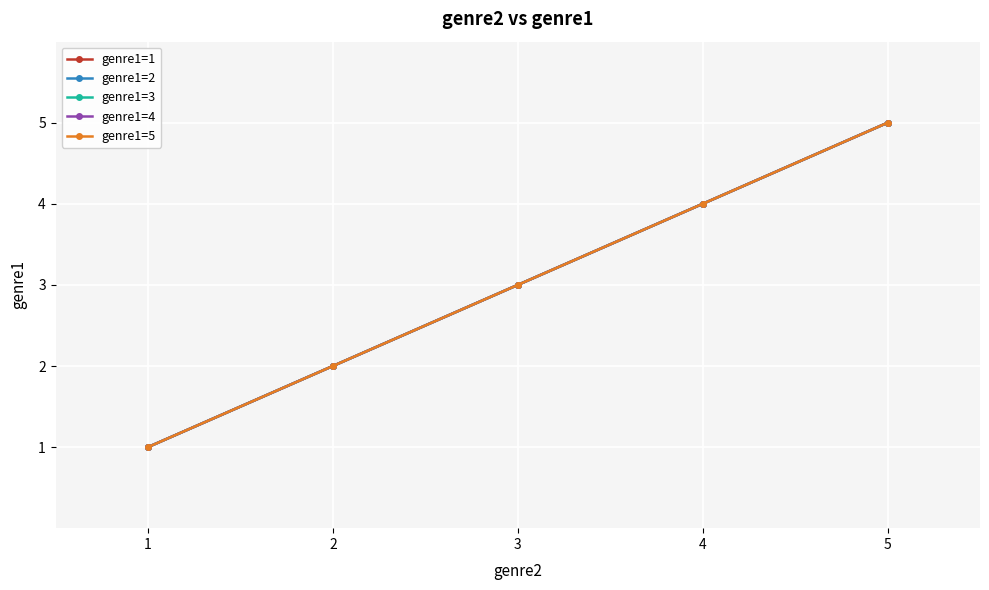

What is the value of the genre1=4 point at the 5th from the left?

5